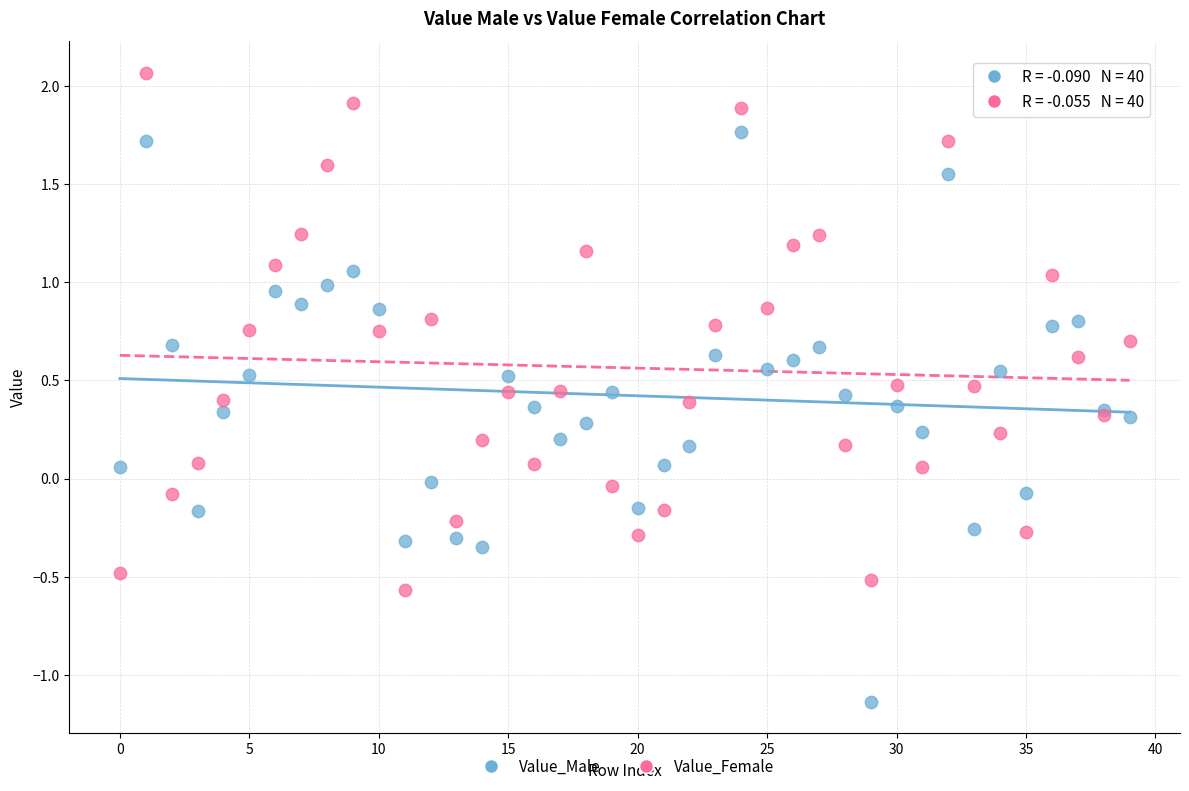

What are all the series names shown in the legend?

Value_Male, Value_Female